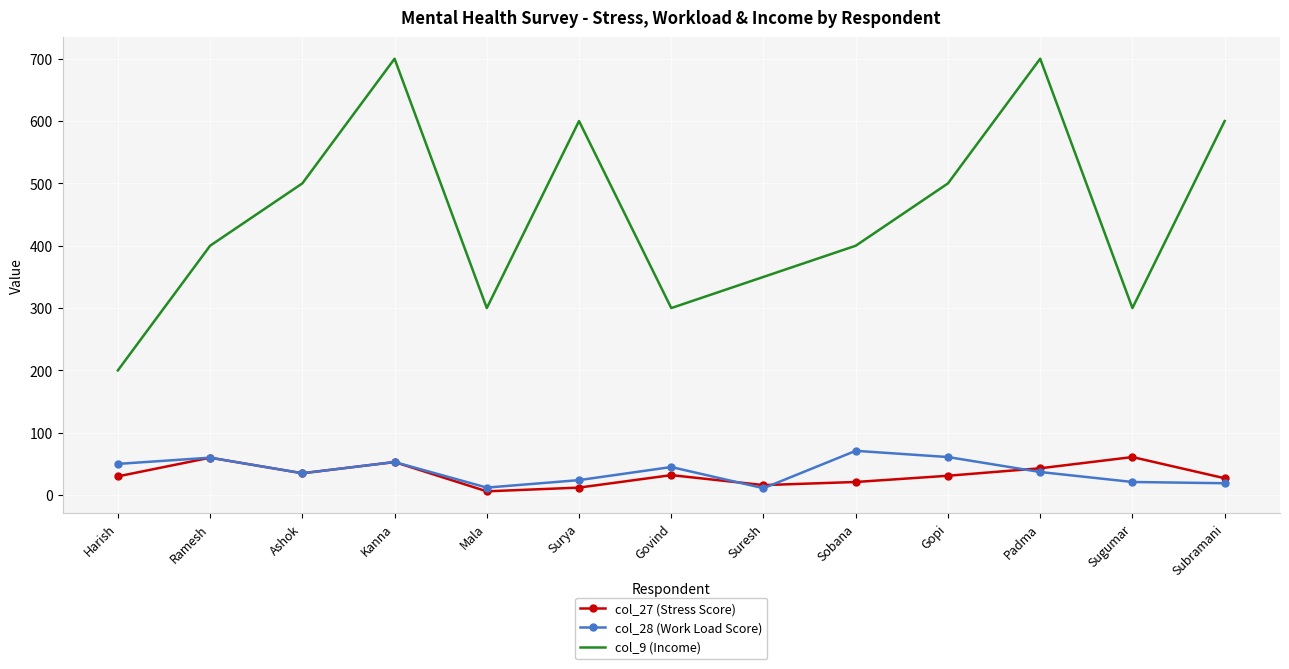

Which series has the largest range (max minus min)?

col_9 (Income)